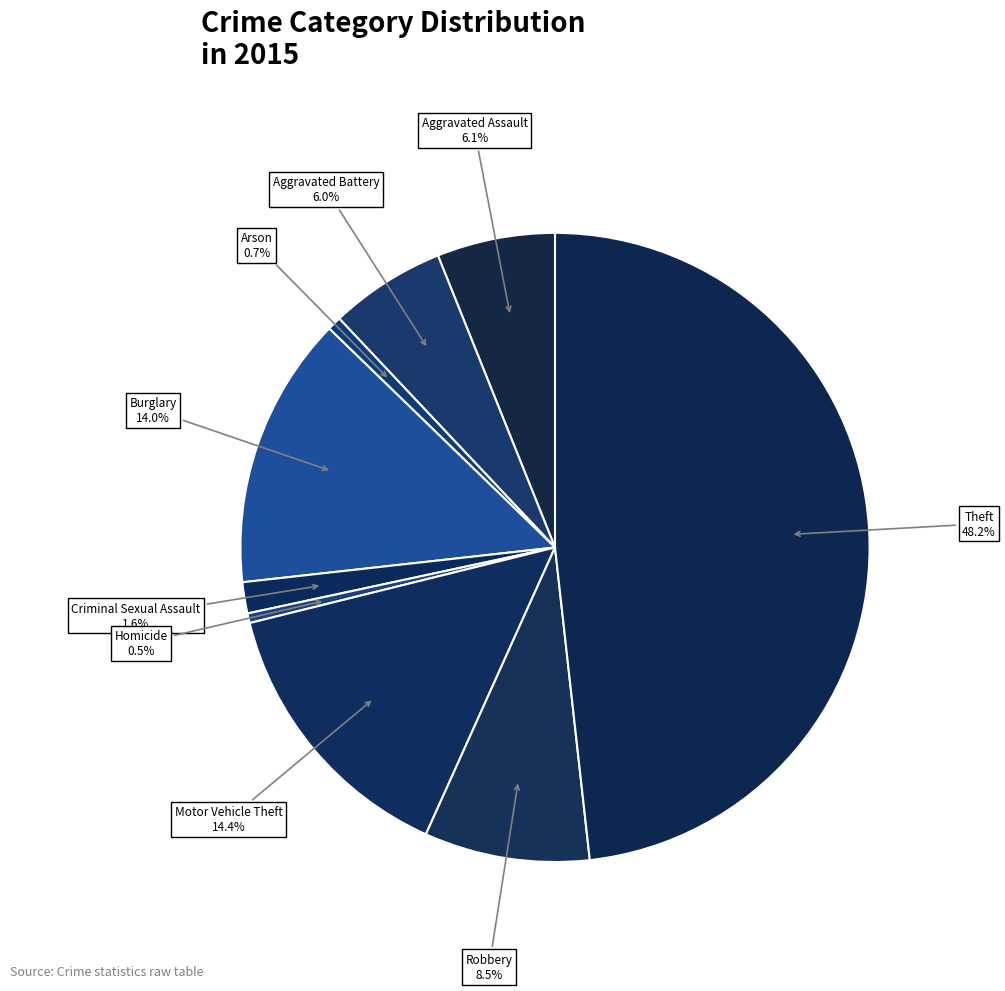

Count the number of slices in the pie.

9